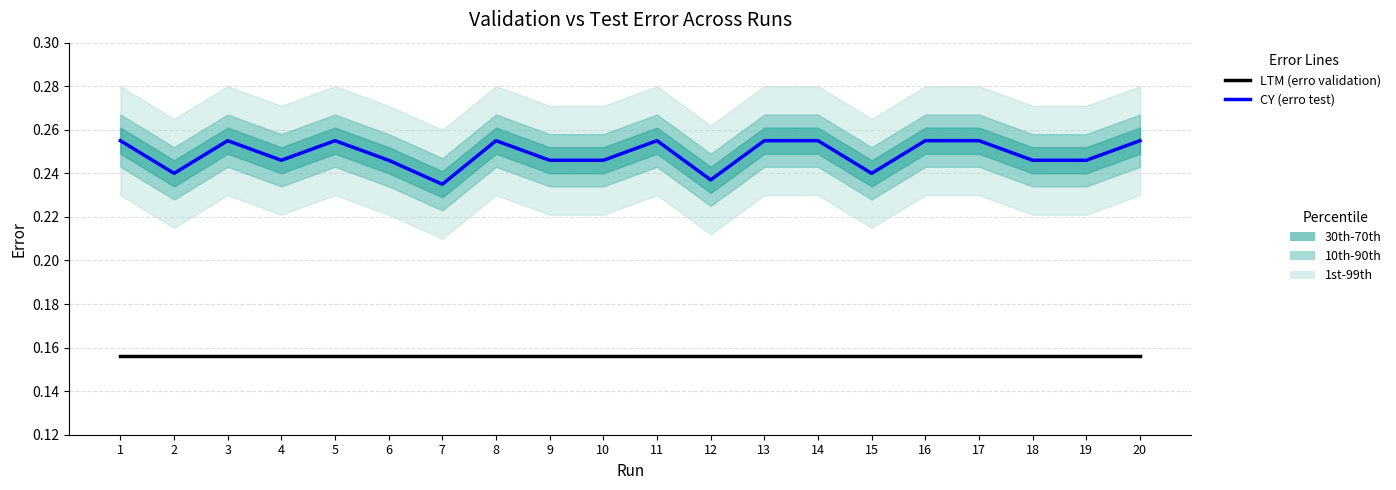

The CY (erro test) series shows 0.2 at 10. True or false?

True